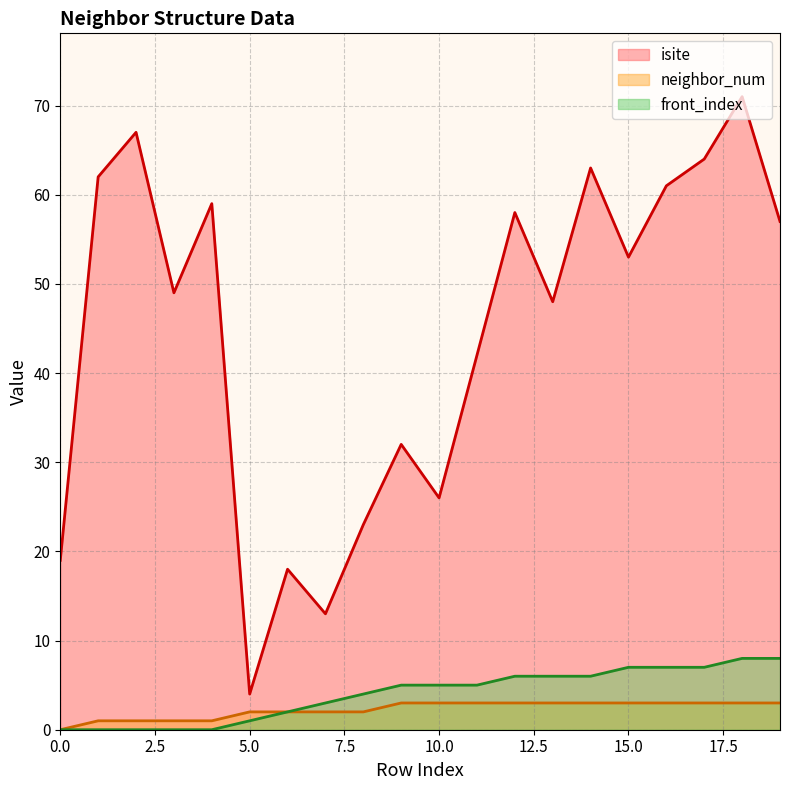

Which series changed the most between 5.0 and 10.0?

isite